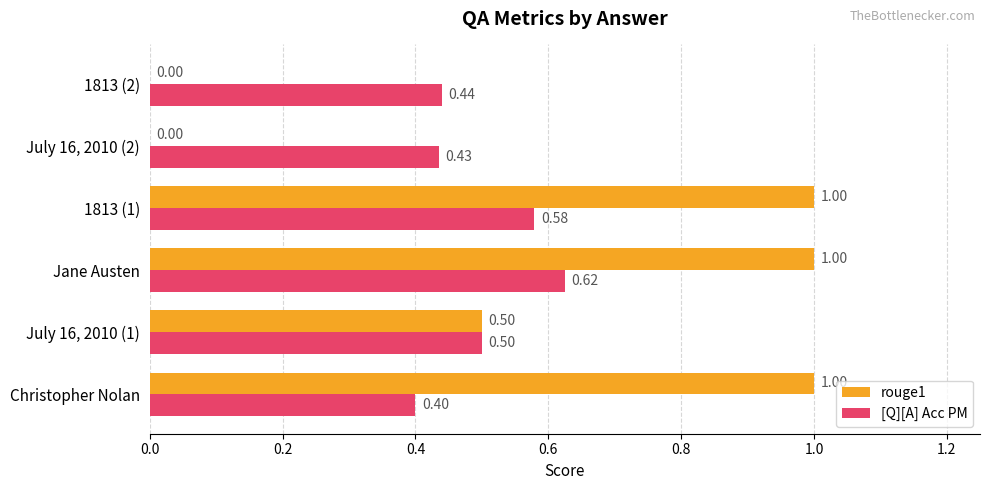

Which category has the highest value in the [Q][A] Acc PM series?

Jane Austen